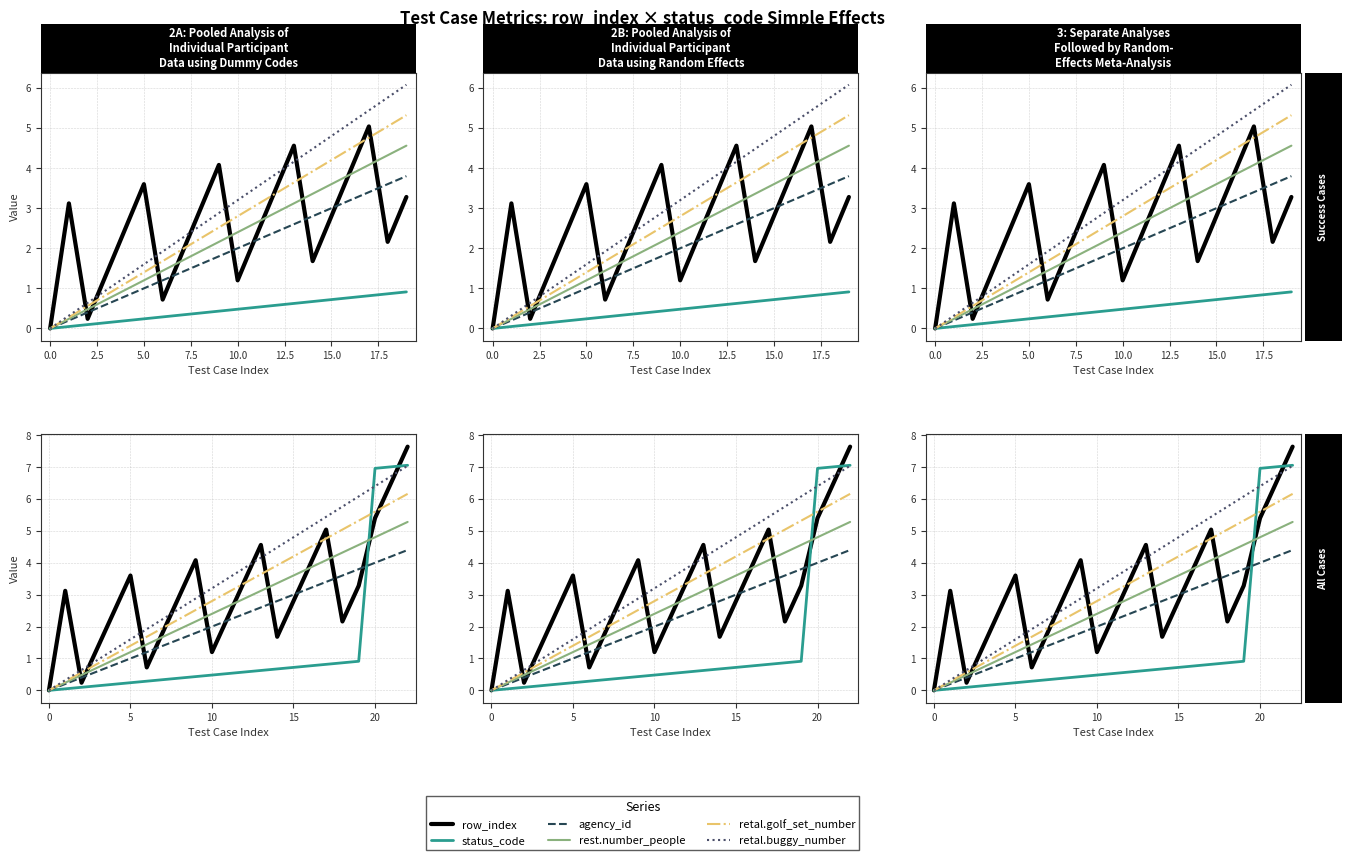

Which series ends up on top after the final intersection of row_index and status_code?

row_index